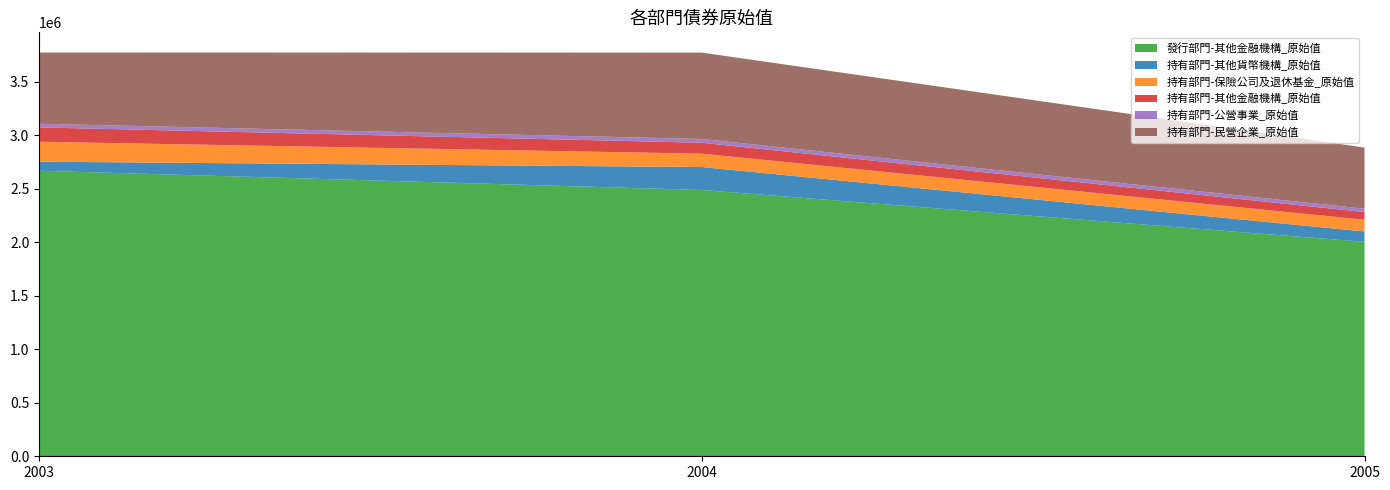

Reading left to right, what are all the values shown in this chart?

發行部門-其他金融機構_原始值: 2667018	2487208	2003196
持有部門-其他貨幣機構_原始值: 84550	214343	96240
持有部門-保險公司及退休基金_原始值: 186252	124925	110037
持有部門-其他金融機構_原始值: 133931	101989	71336
持有部門-公營事業_原始值: 33920	35440	31737
持有部門-民營企業_原始值: 665405	806468	570824